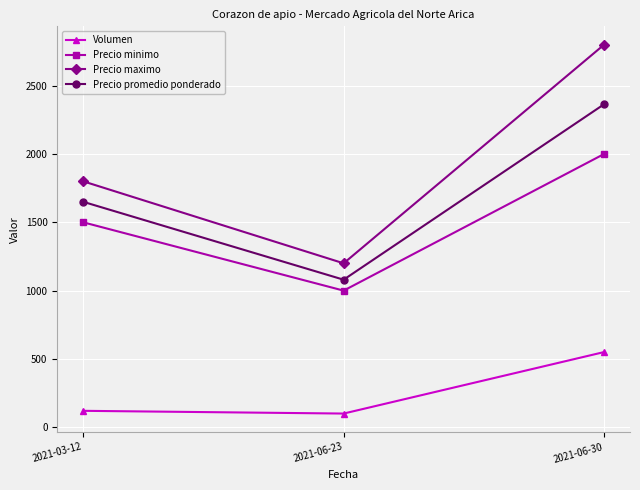

Count the number of categories in the chart.

3